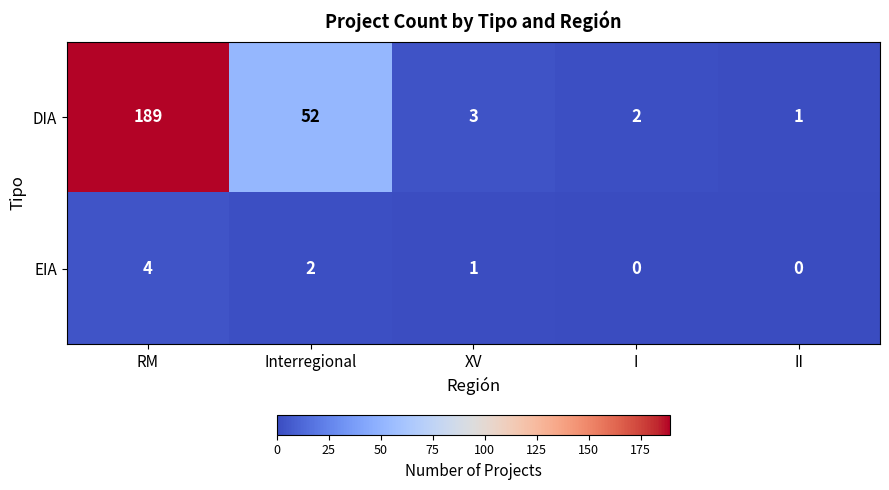

At how many categories does at least one series exceed 59?

1